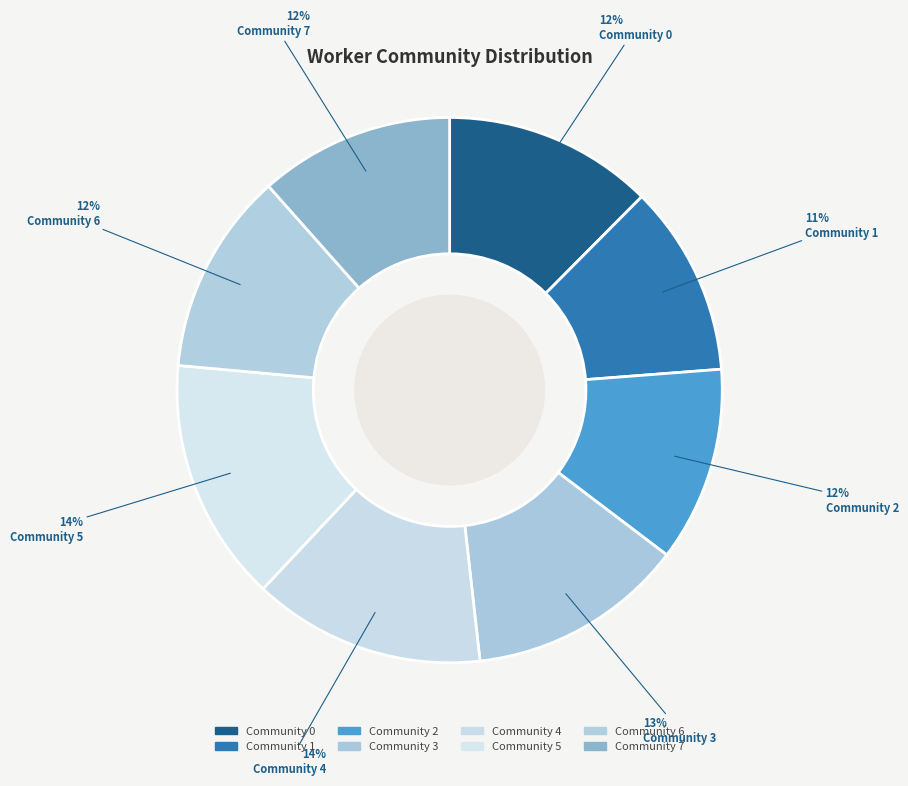

Count the number of slices in the pie.

8